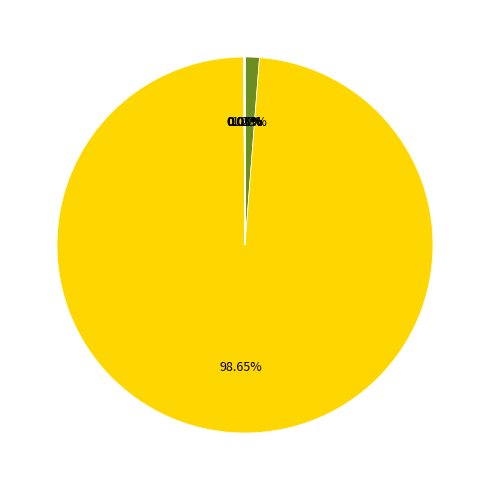

Is there any slice that represents more than half of the pie?

Yes